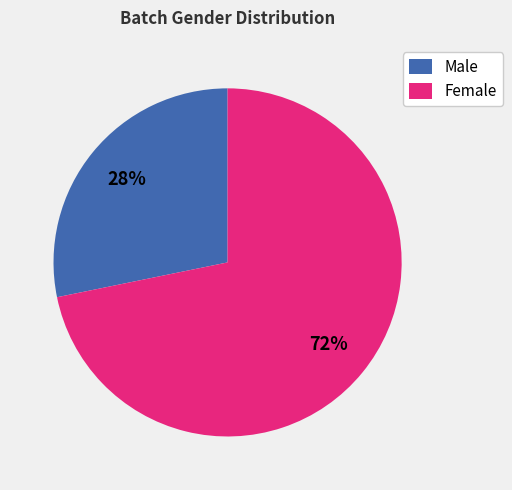

Does Female account for over 50% of the chart?

Yes